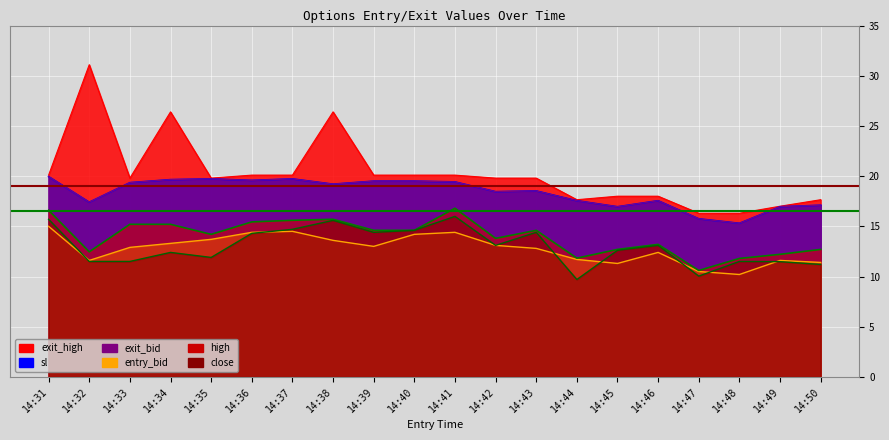

Reading left to right, what are all the values shown in this chart?

close: 15.7	11.5	11.5	12.4	11.9	14.3	14.7	15.6	14.4	14.6	16.0	13.1	14.4	9.7	12.6	13.1	10.0	11.5	11.5	11.2
high: 16.6	12.5	15.2	15.2	14.2	15.4	15.6	15.7	14.6	14.6	16.8	13.8	14.6	11.8	12.7	13.2	10.6	11.8	12.2	12.7
sl: 19.9	17.4	19.4	19.6	19.7	19.6	19.7	19.2	19.5	19.5	19.4	18.4	18.5	17.6	16.9	17.6	15.8	15.3	16.9	17.1
exit_bid: 19.9	17.4	19.4	19.6	19.7	19.6	19.7	19.2	19.5	19.5	19.4	18.4	18.5	17.6	16.9	17.6	15.8	15.3	16.9	17.1
entry_bid: 15.0	11.6	12.9	13.3	13.7	14.4	14.5	13.6	13.0	14.2	14.4	13.1	12.8	11.7	11.3	12.4	10.5	10.2	11.6	11.4
exit_high: 20.1	31.1	19.8	26.4	19.8	20.1	20.1	26.4	20.1	20.1	20.1	19.8	19.8	17.6	18.0	18.0	16.3	16.3	17.0	17.6